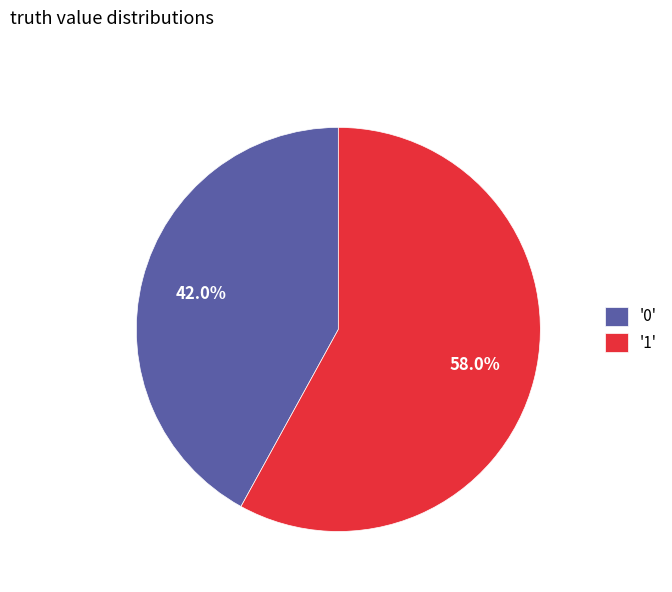

Between '1' and '0', which is larger?

'1'